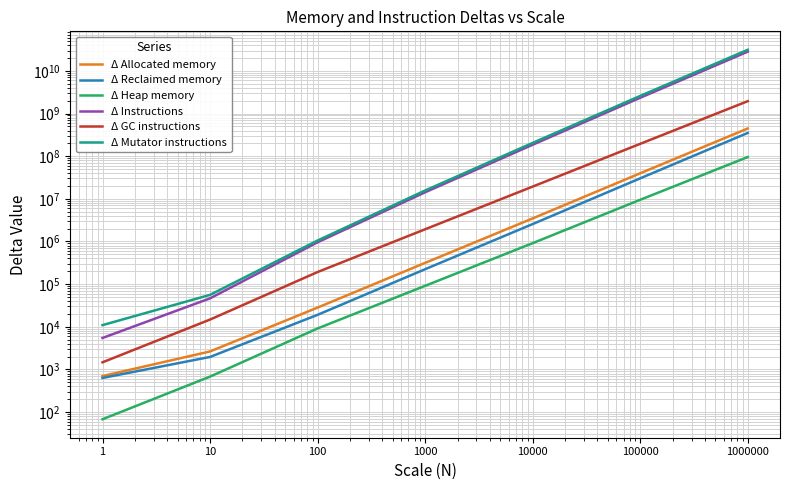

What is the spread (max minus min) of values at 1000000?

31098745966